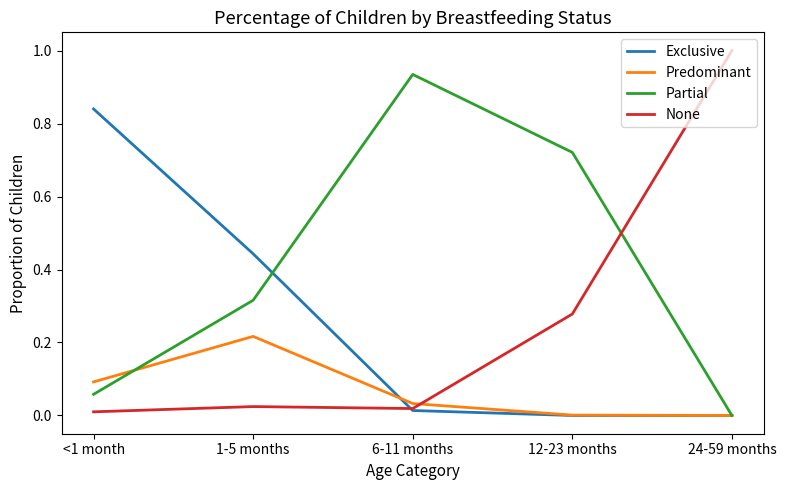

Count the number of data series in this chart.

4